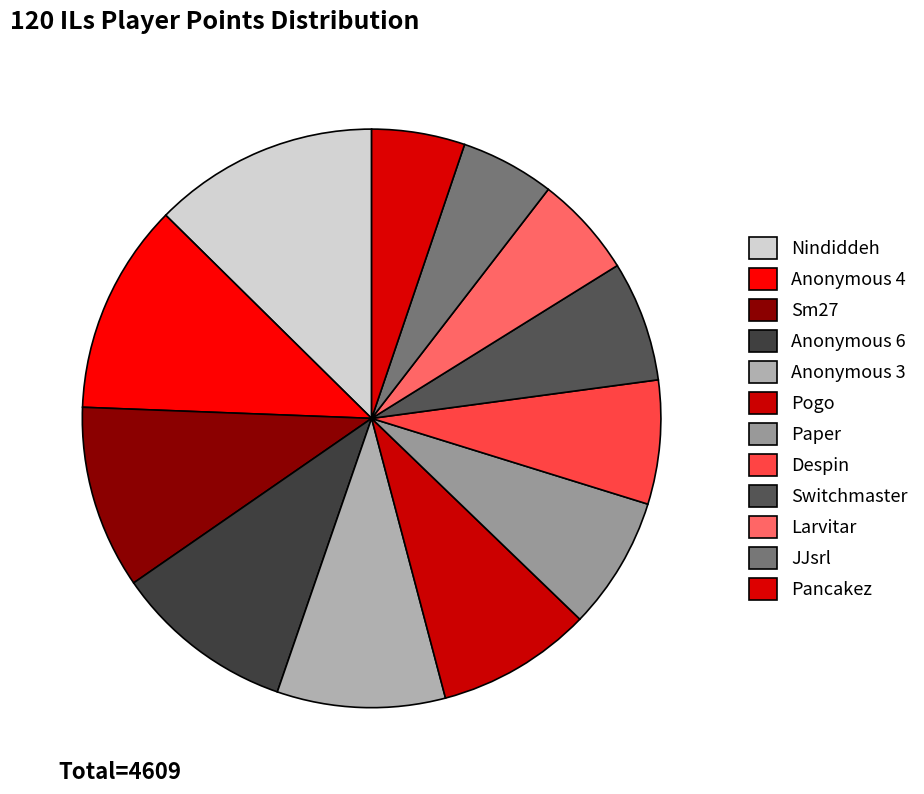

Which slice is the largest?

Nindiddeh